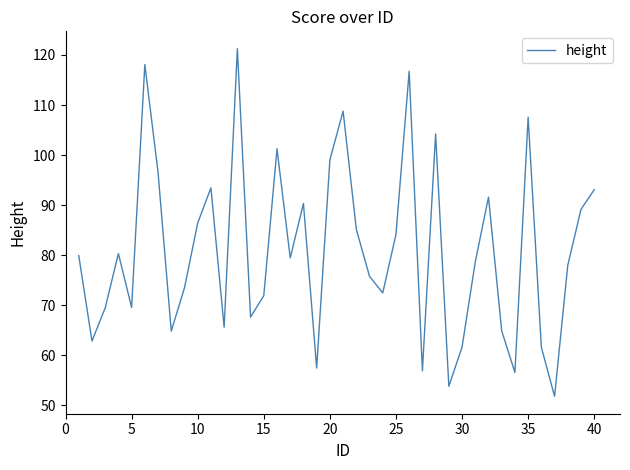

What is the maximum value shown in the chart?

121.3